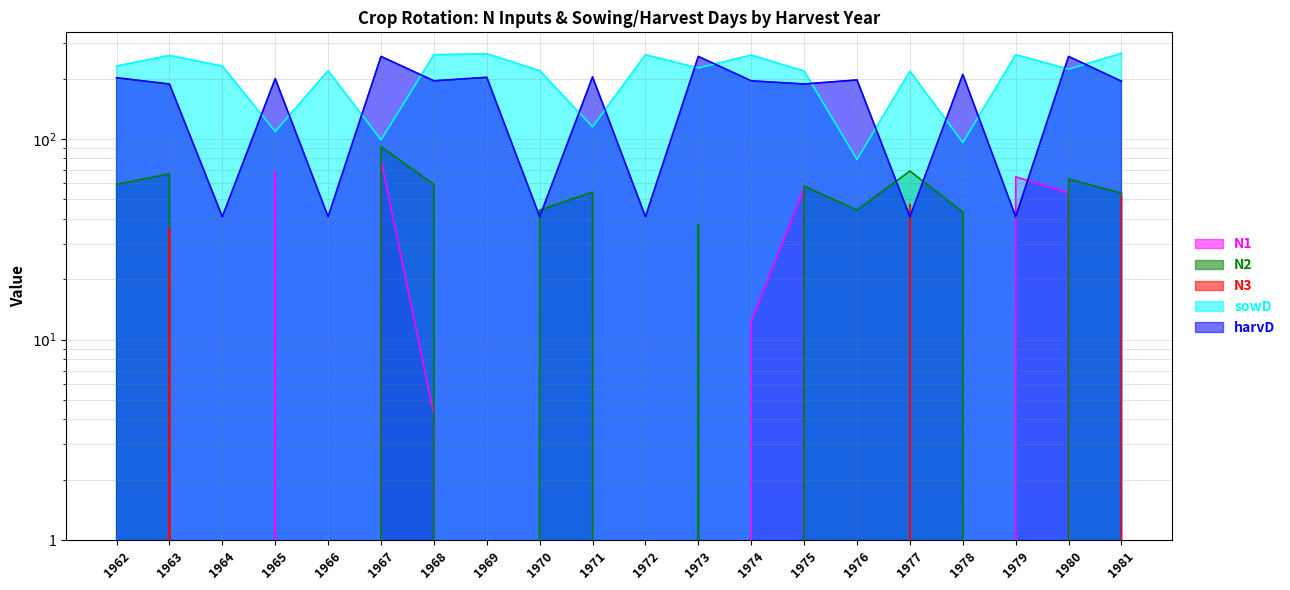

At which category does harvD reach its first local peak?

1965